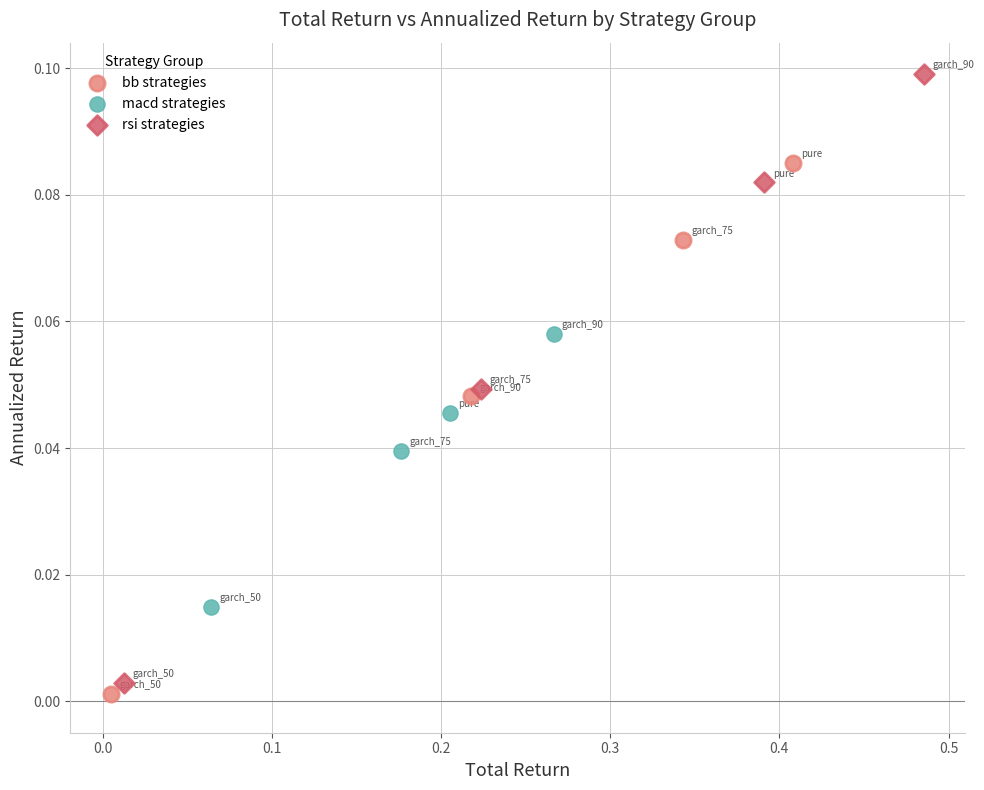

Which series has the largest Y range (max minus min)?

rsi strategies